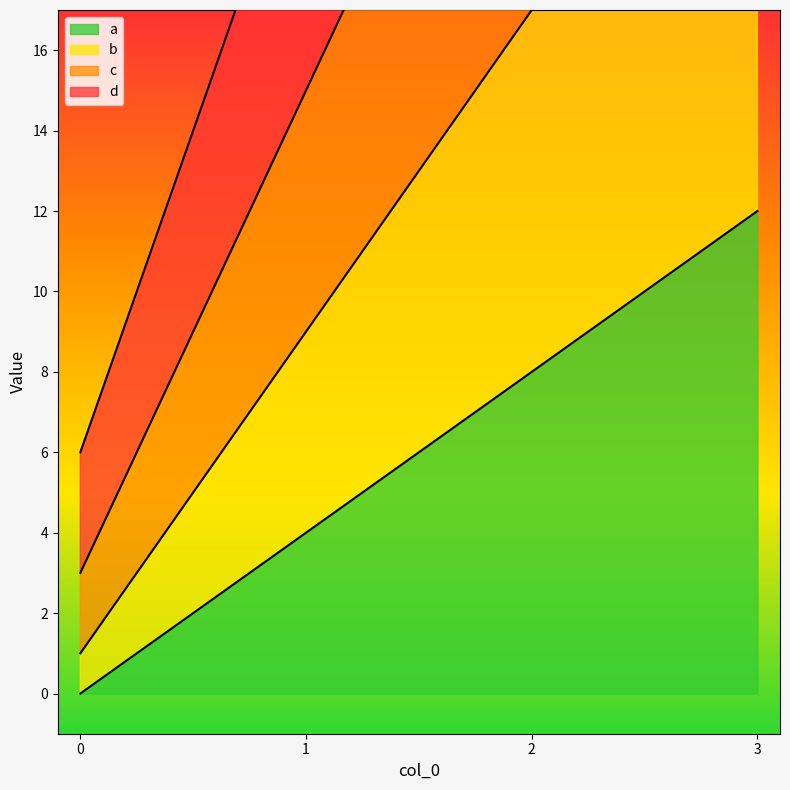

What is the difference between the highest and lowest values at 1?

18